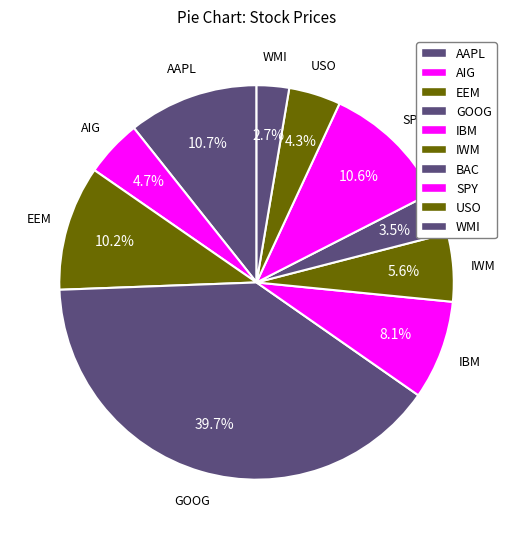

Between AAPL and GOOG, which is larger?

GOOG